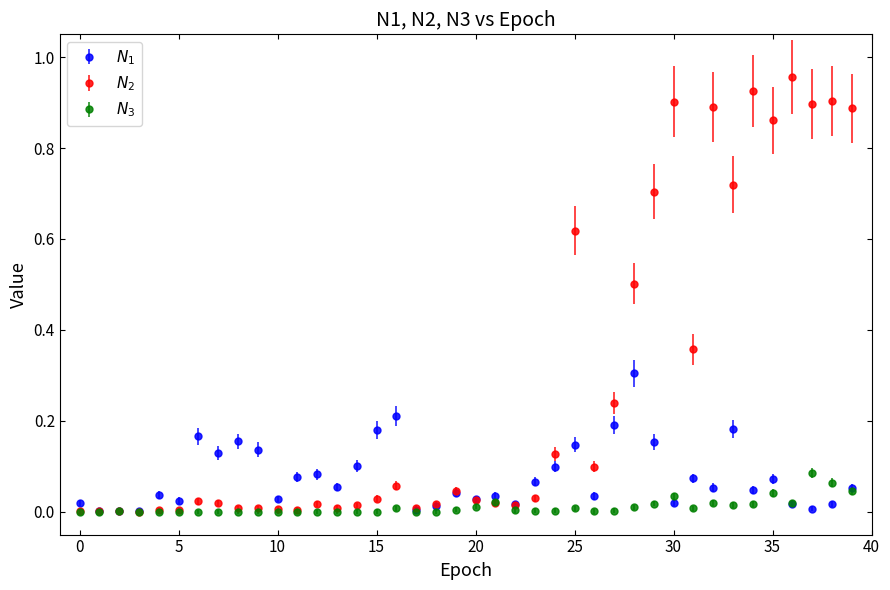

How many categories are shown in the chart?

40